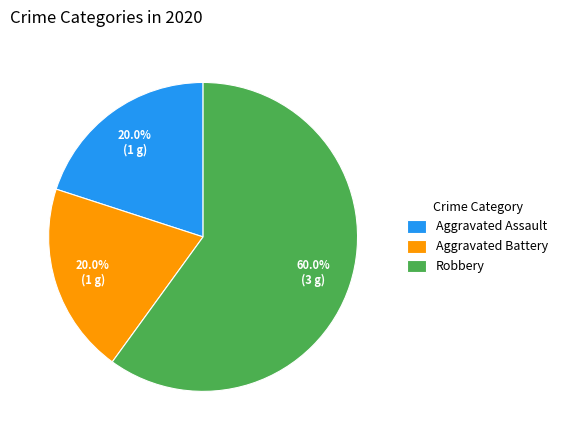

Approximately how many times larger is the value at Robbery compared to Aggravated Battery?

3.0